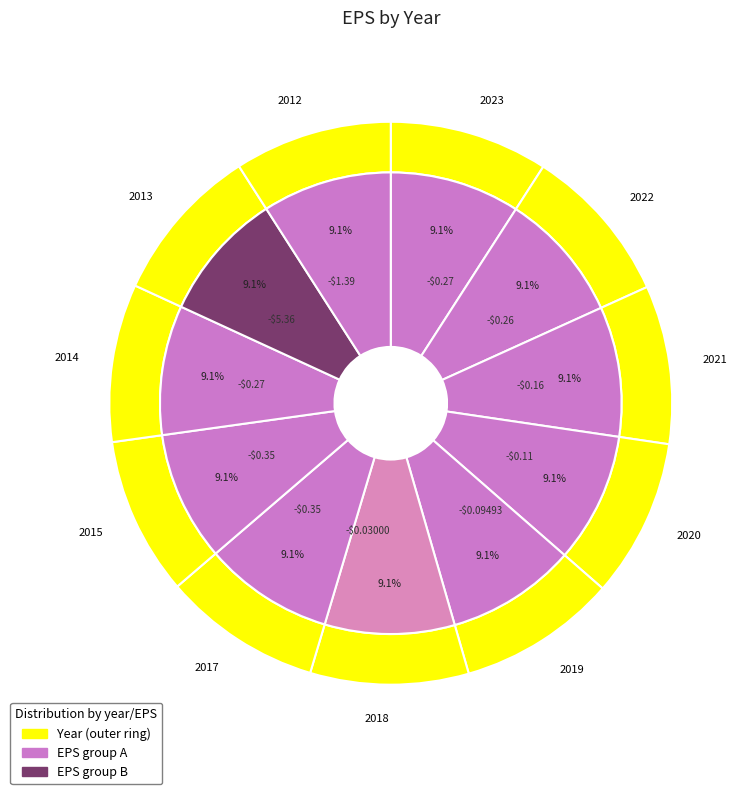

What is the total percentage of 2020 and 2022?

18.2%